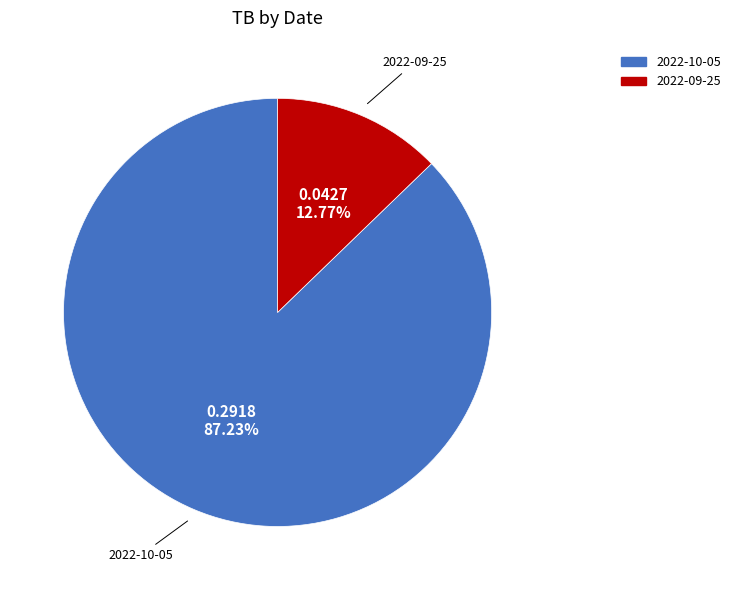

How many slices are in this pie chart?

2